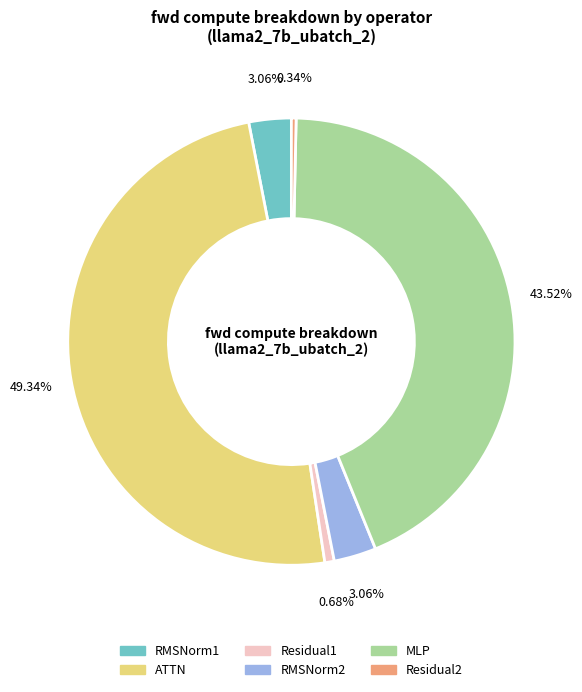

Between Residual1 and ATTN, which is larger?

ATTN